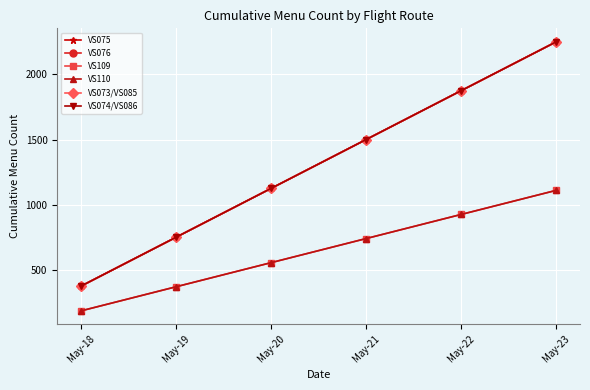

True or false: VS073/VS085 and VS074/VS086 cross at least once.

False